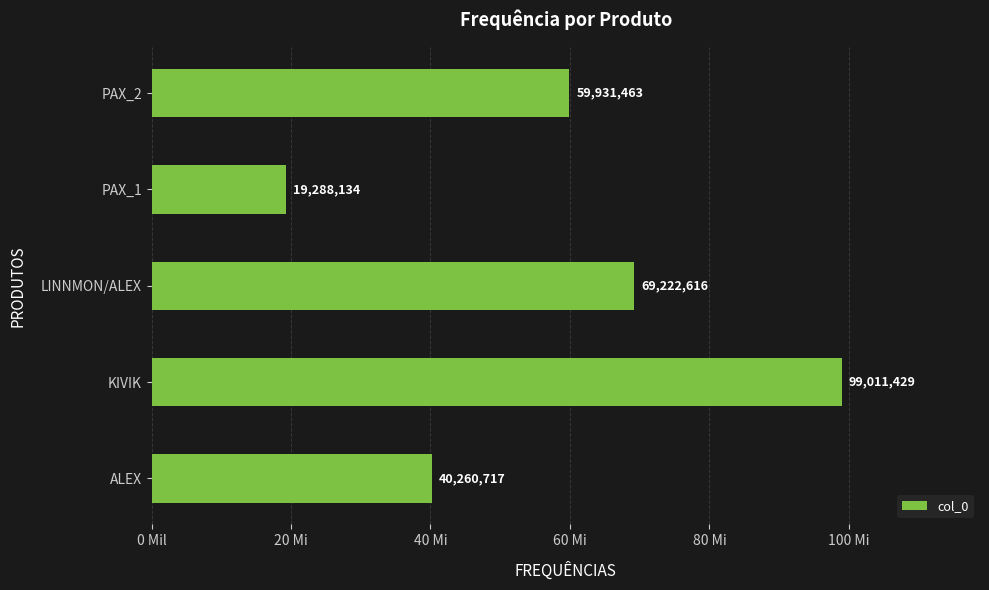

How many values are between 40260717 and 69222616?

3